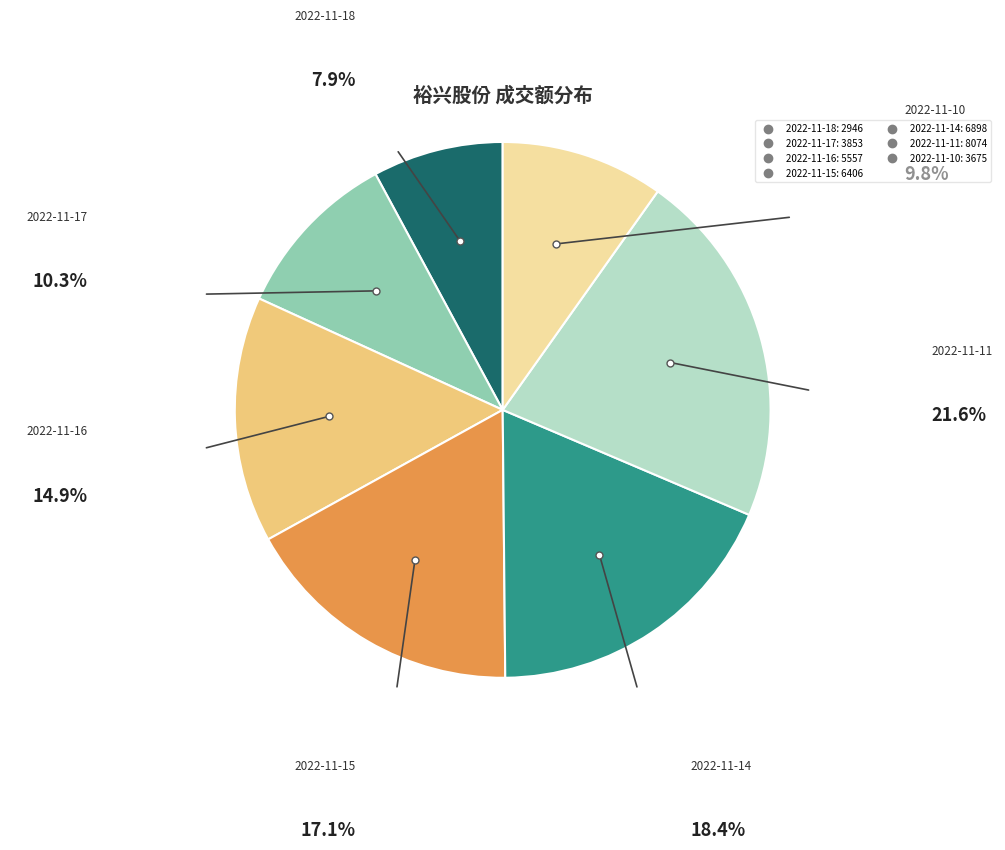

To the nearest percent, what is the difference between the 2022-11-16 and 2022-11-18 slice percentages?

7%